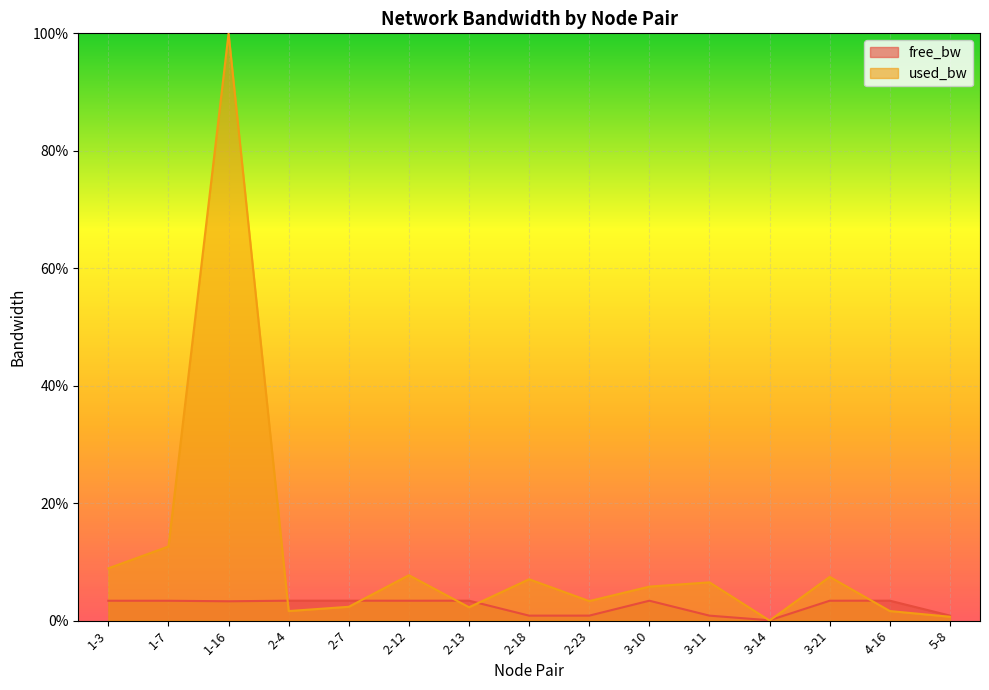

At how many categories does at least one series exceed 97?

1